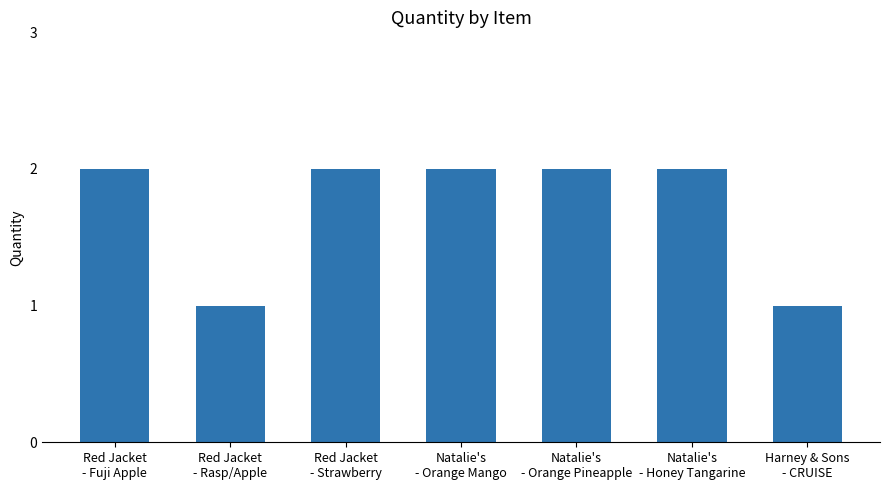

What is the sum of the values at Natalie's
- Honey Tangarine and Red Jacket
- Fuji Apple?

4